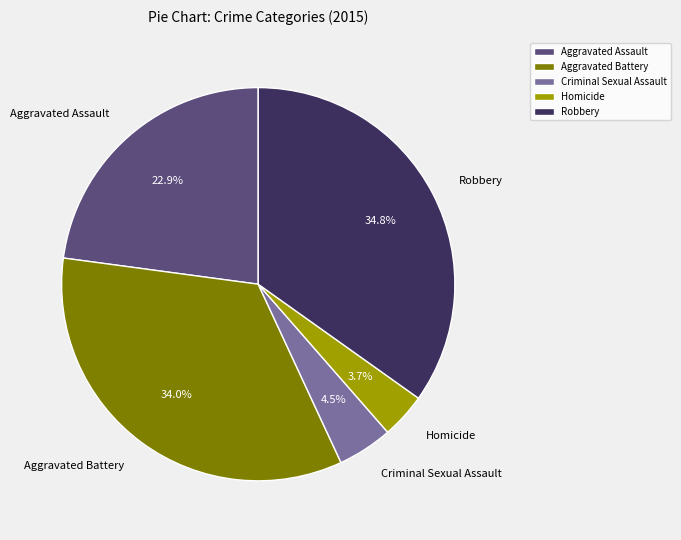

Between Robbery and Homicide, which is larger?

Robbery